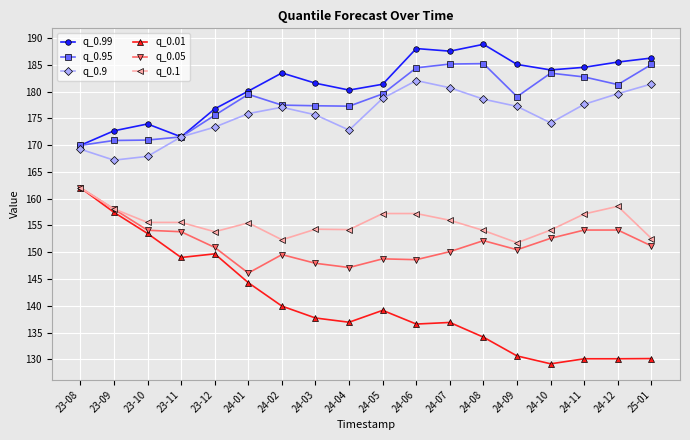

At how many categories does at least one series exceed 132?

18